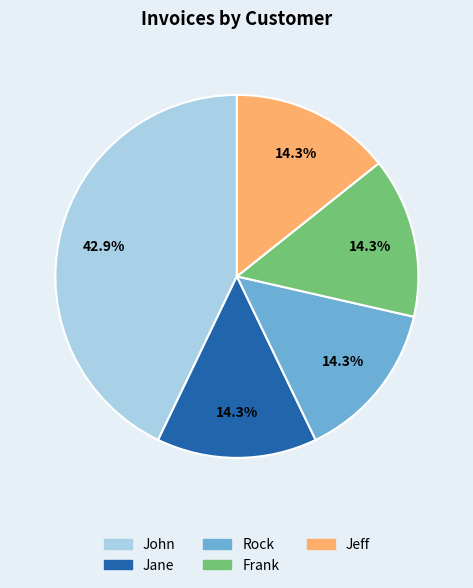

Is it true that Rock is 14% of the pie?

True